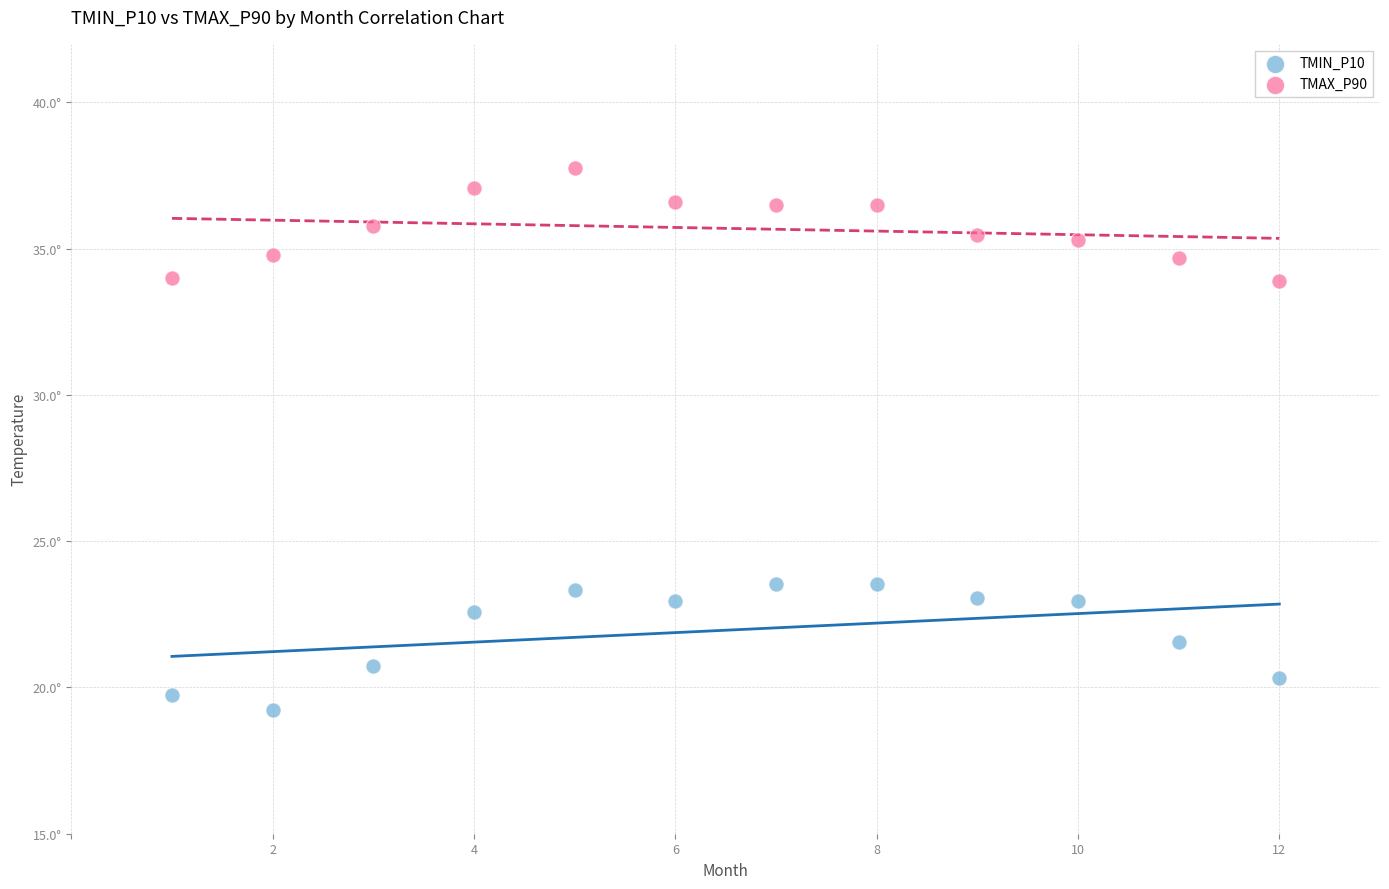

Which series has the widest spread of Y values?

TMIN_P10